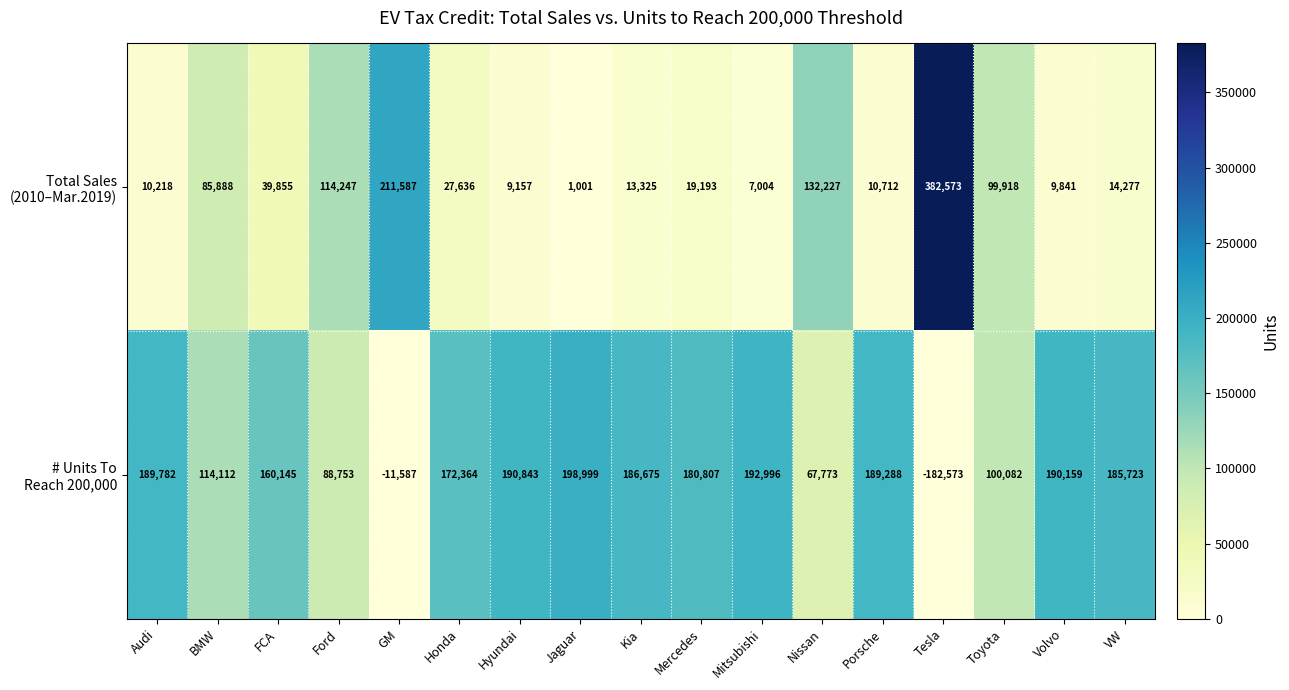

Which label corresponds to the largest value in the chart?

Tesla